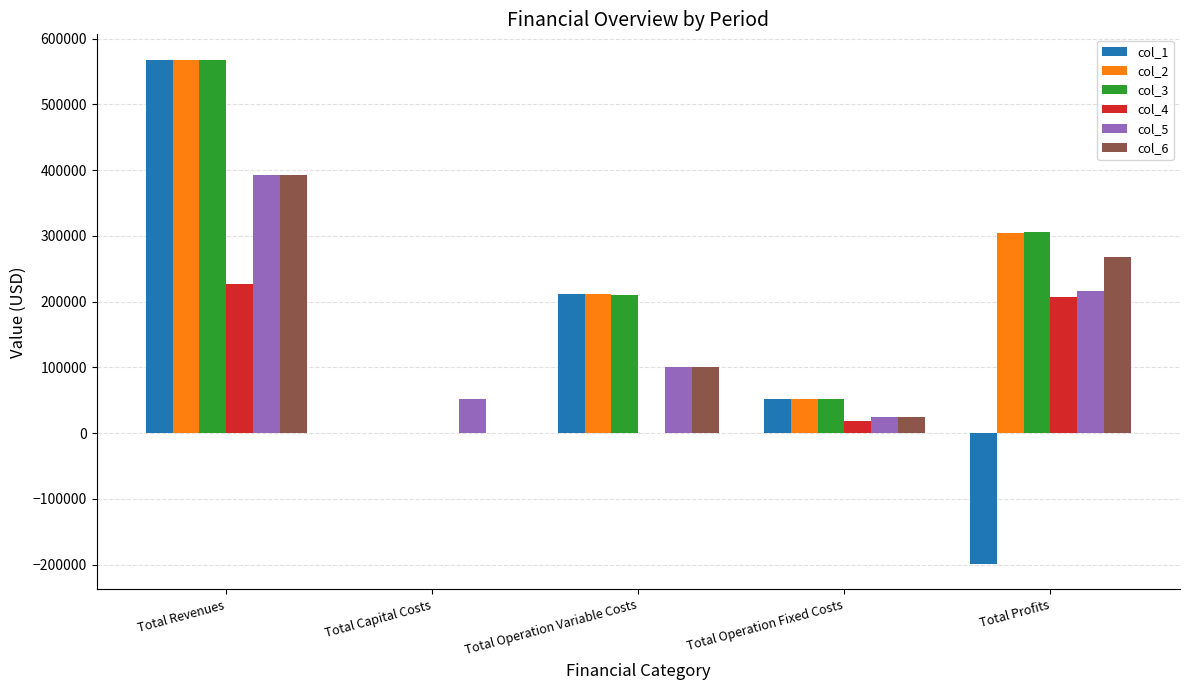

Is it true that col_2 equals 23771.7 at Total Operation Fixed Costs?

False